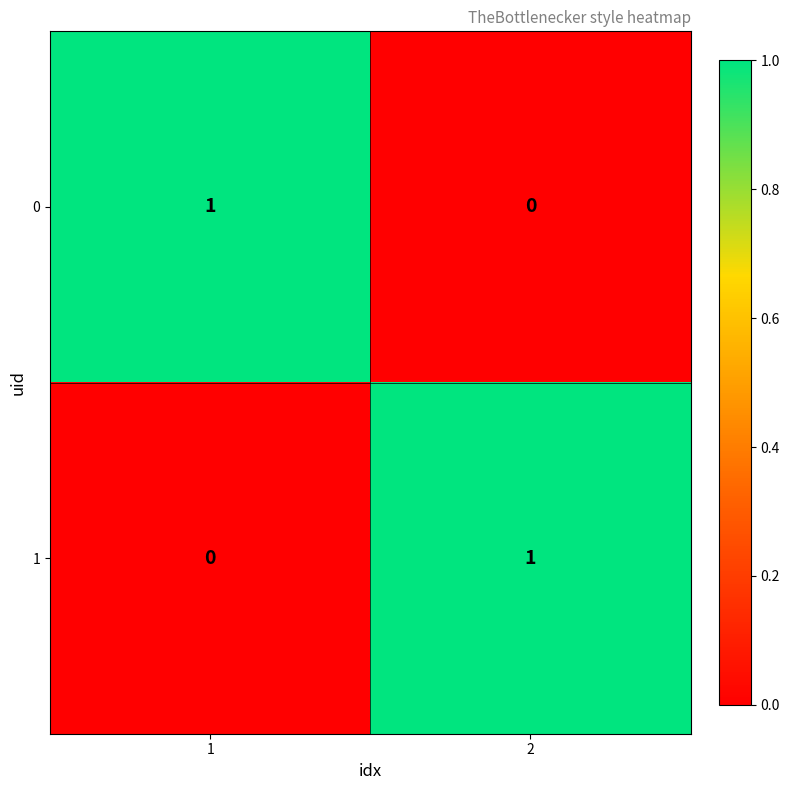

What is the total value across all series at 2?

1